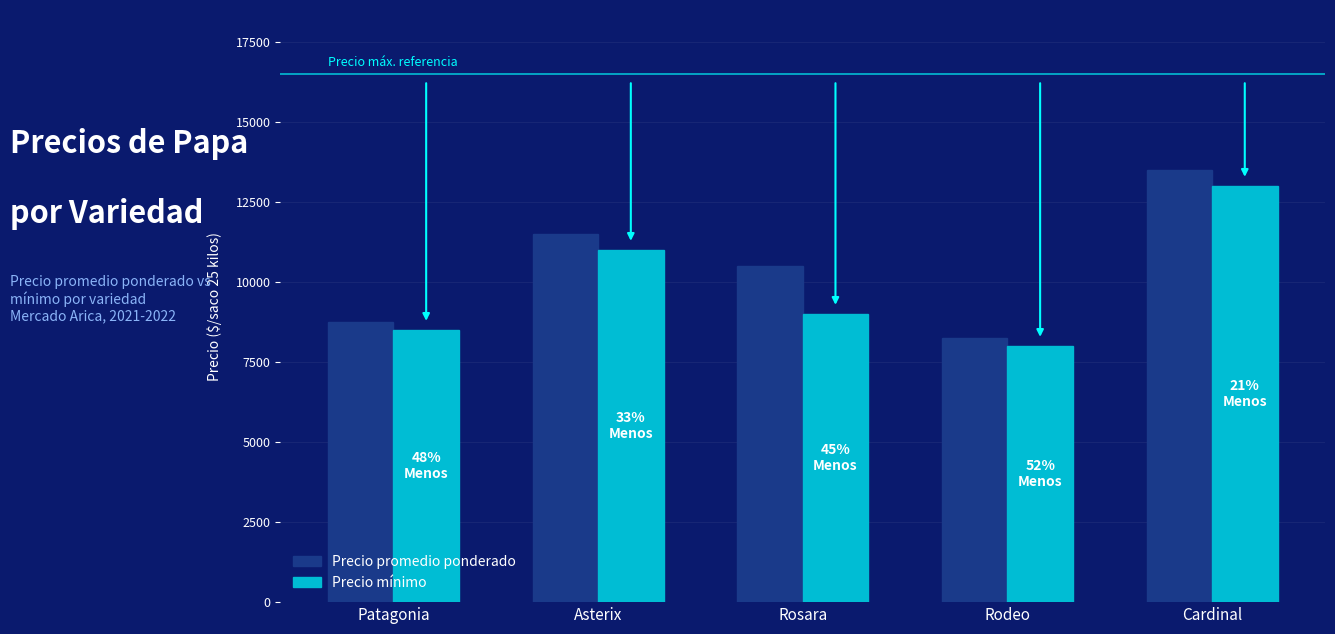

Which series has the largest total across all categories?

Precio promedio ponderado